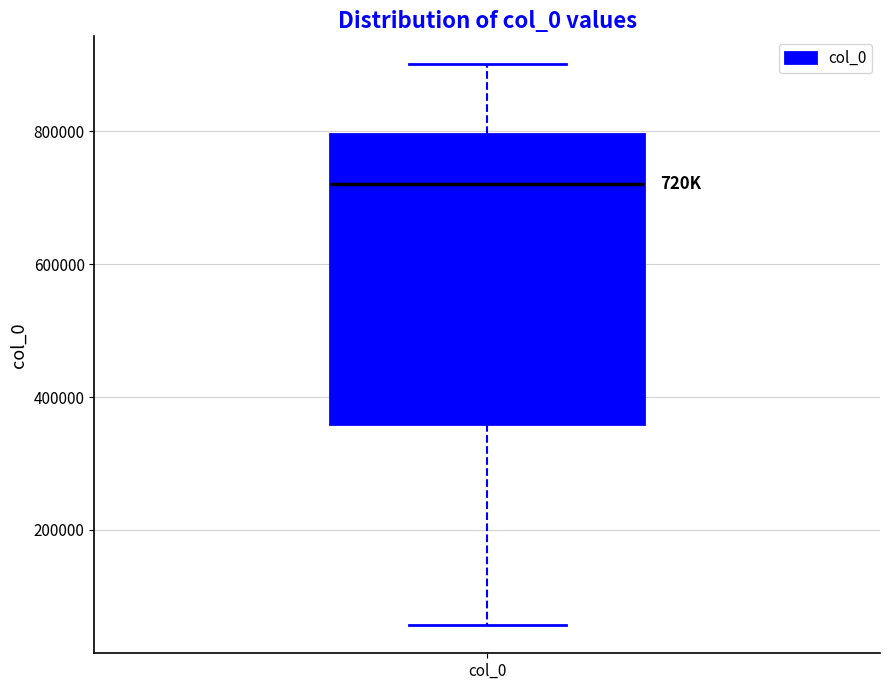

Read this box plot against the y-axis: the position of the median line, the range covered by the box, and the ends of both whiskers. The values are not printed on the chart, so give them approximately, as read against the axis.

median 720000, box 360000 to 800000, whiskers 60000 to 900000